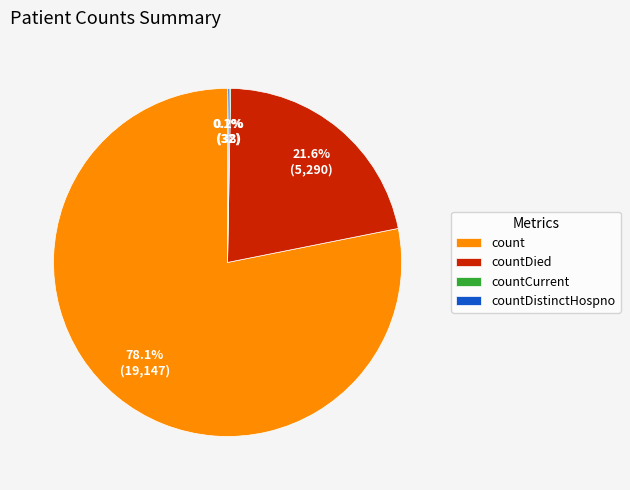

What is the largest slice in the pie chart?

count